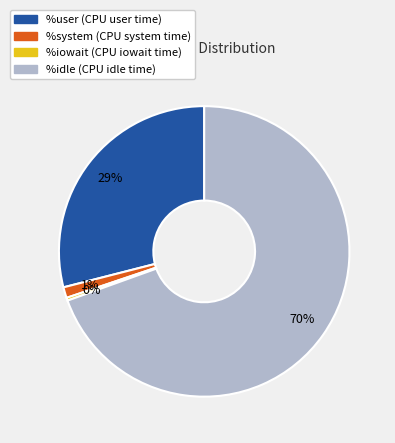

What is the ratio of the value at %user to the value at %idle?

0.4